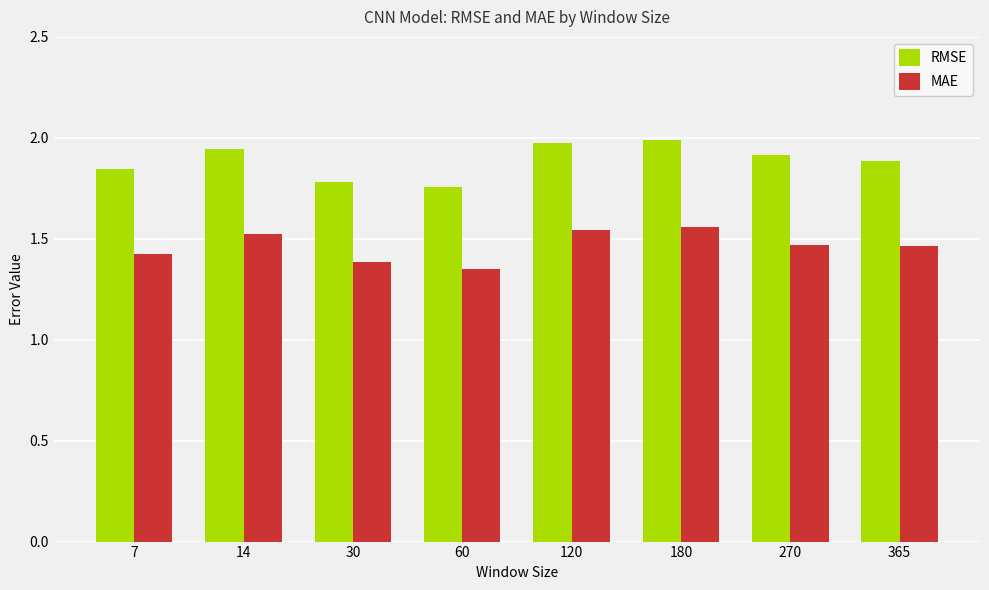

The value of MAE at 180 is 2.4. True or false?

False